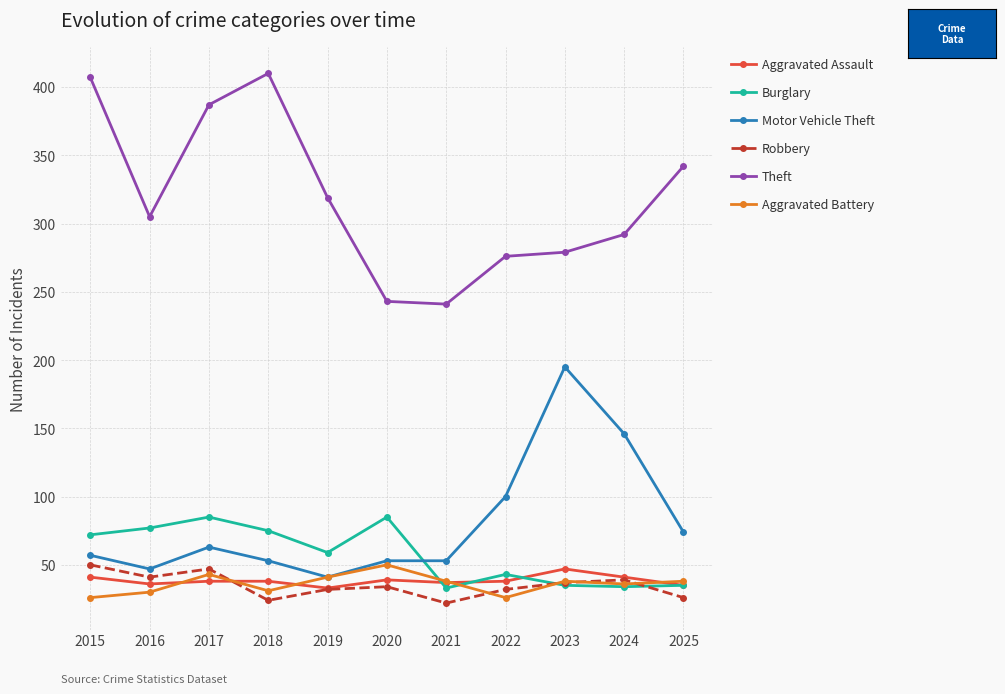

What is the average value of the Aggravated Assault series?

38